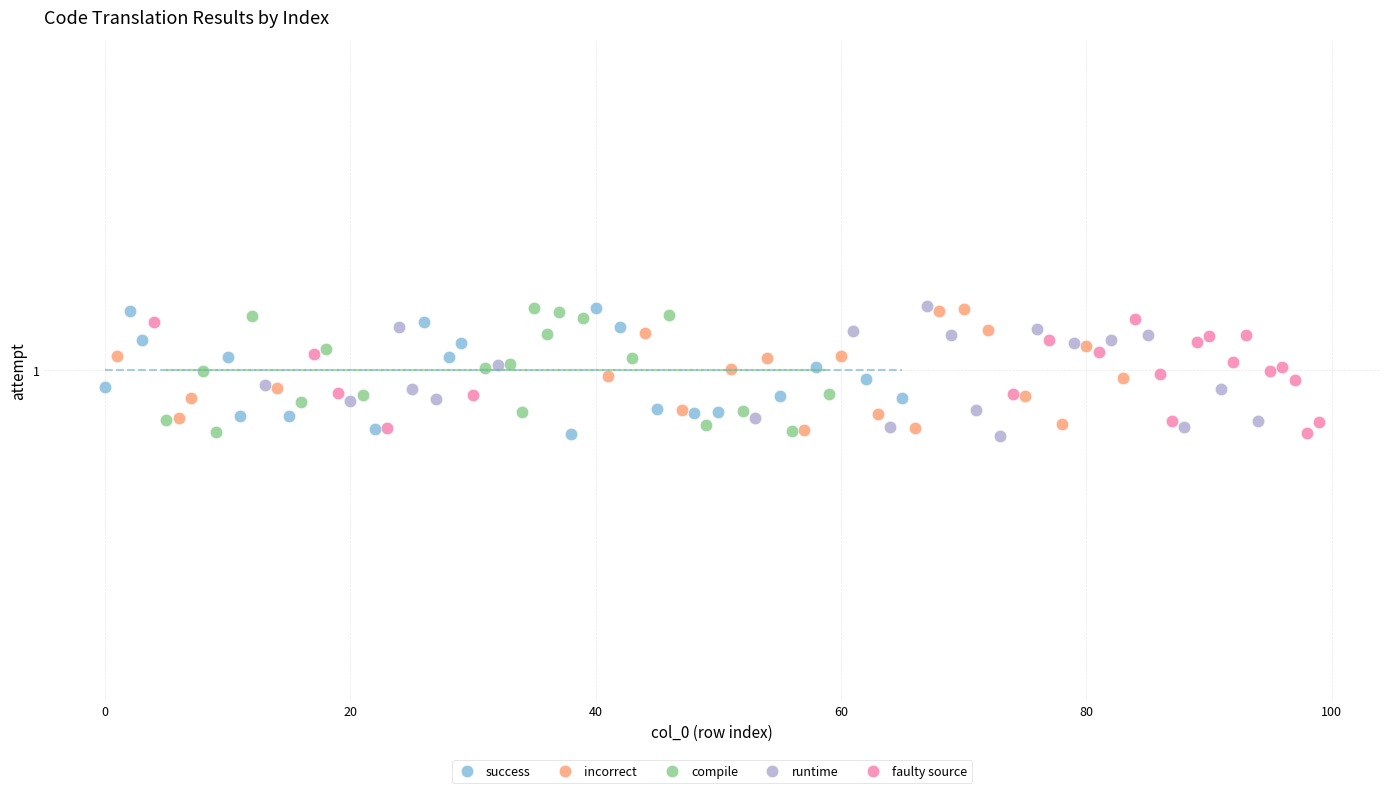

What are all the series names shown in the legend?

success, incorrect, compile, runtime, faulty source